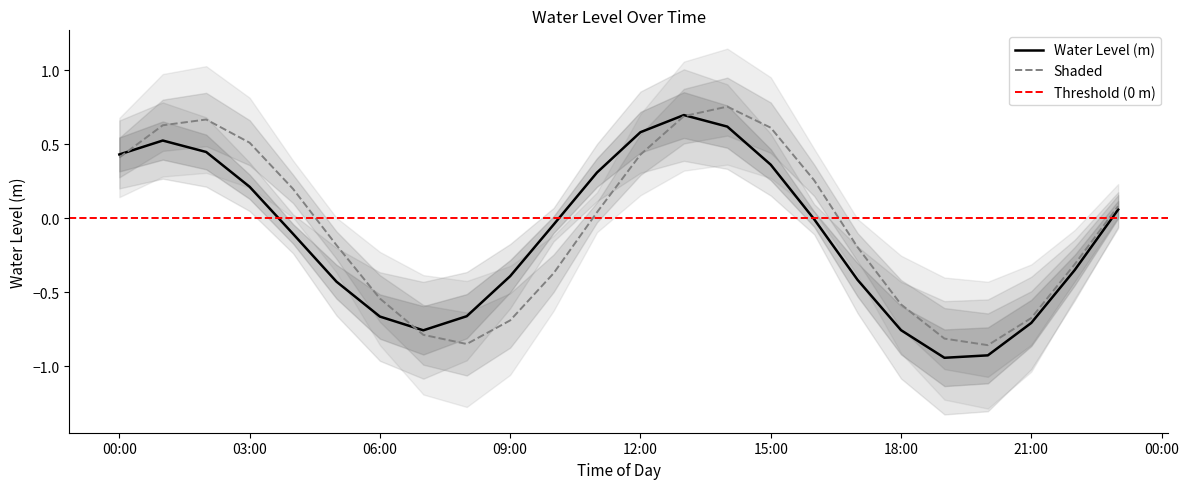

Which series has the largest total across all categories?

Shaded